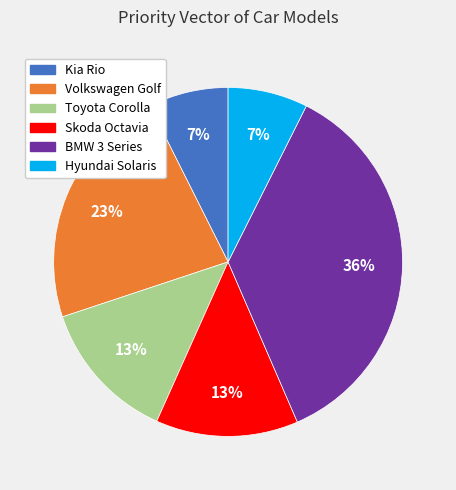

Is the sum of Hyundai Solaris and Volkswagen Golf greater than half?

No